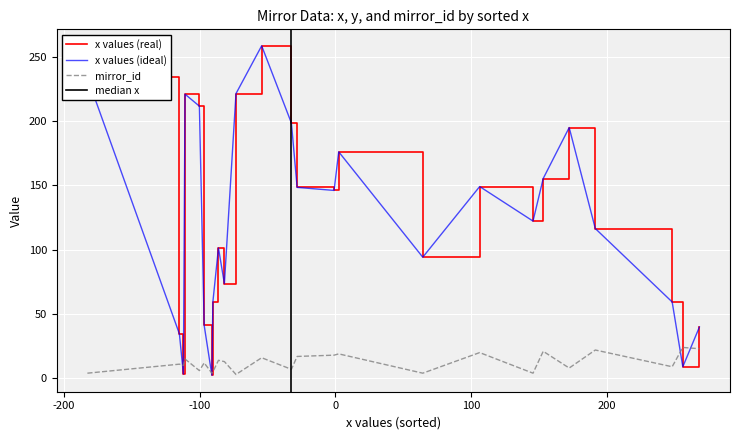

The value of mirror_id at 18 is 32.6. True or false?

False